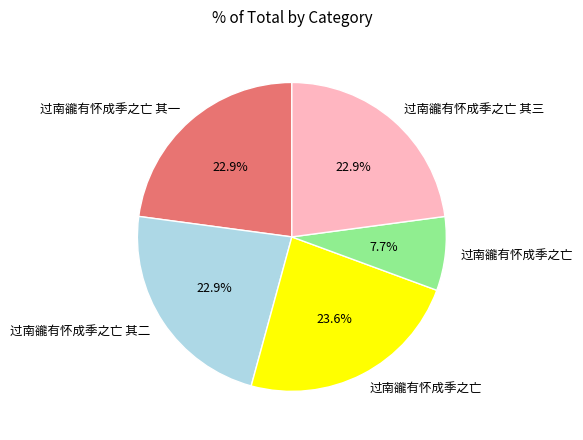

Is there any slice that represents more than half of the pie?

No